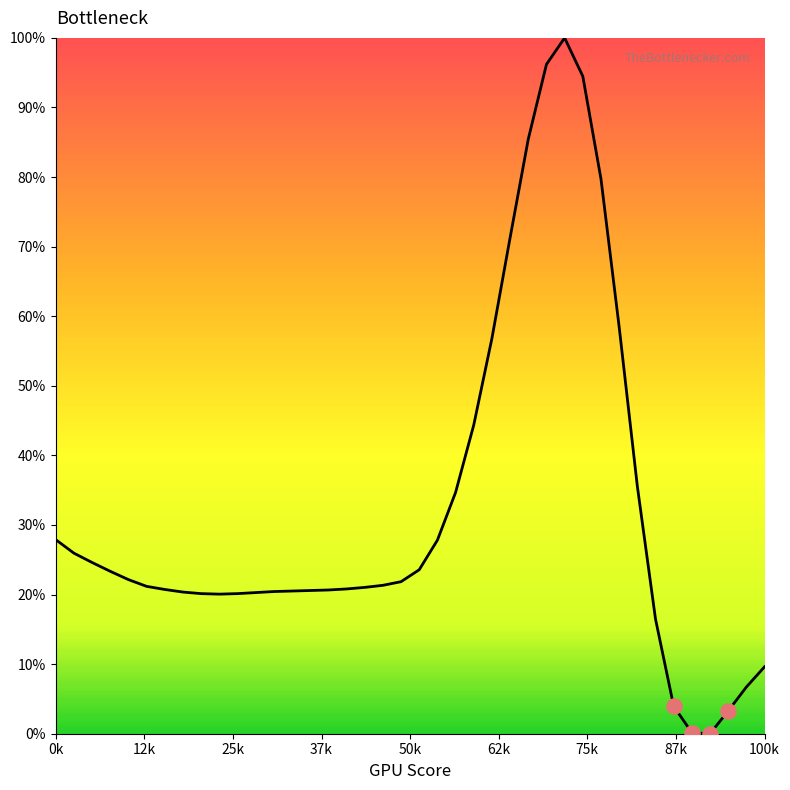

What is the greatest value displayed?

100.0